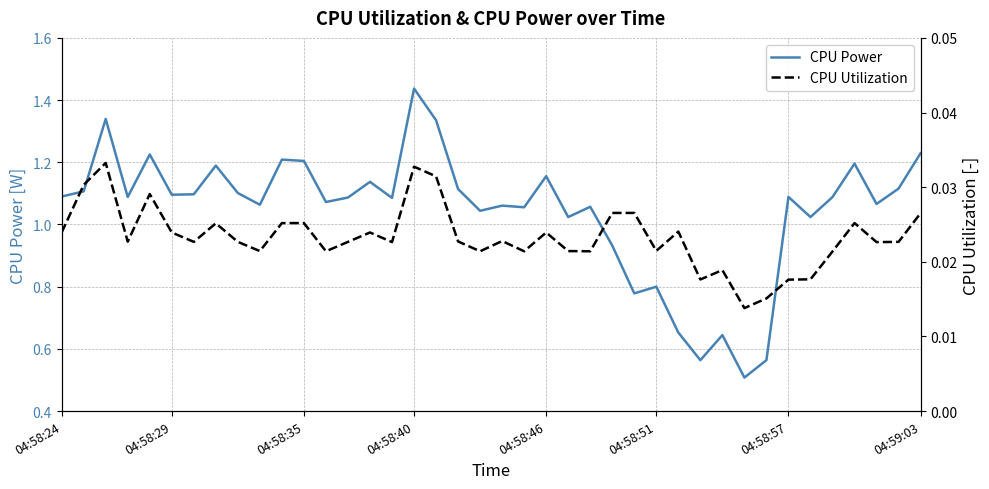

Where does the CPU Power series first go above 1?

04:58:24